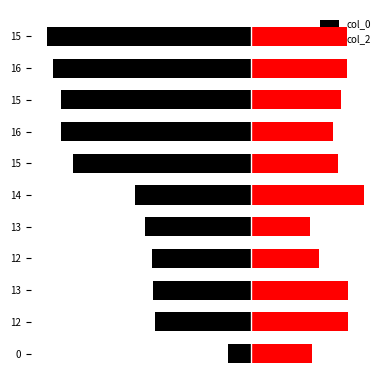

Reading left to right, what are all the values shown in this chart?

col_0: -1.0	-4.2	-4.3	-4.3	-4.7	-5.1	-7.9	-8.4	-8.4	-8.7	-9.0
col_2: 2.7	4.3	4.3	3.0	2.6	5.0	3.8	3.6	4.0	4.2	4.2